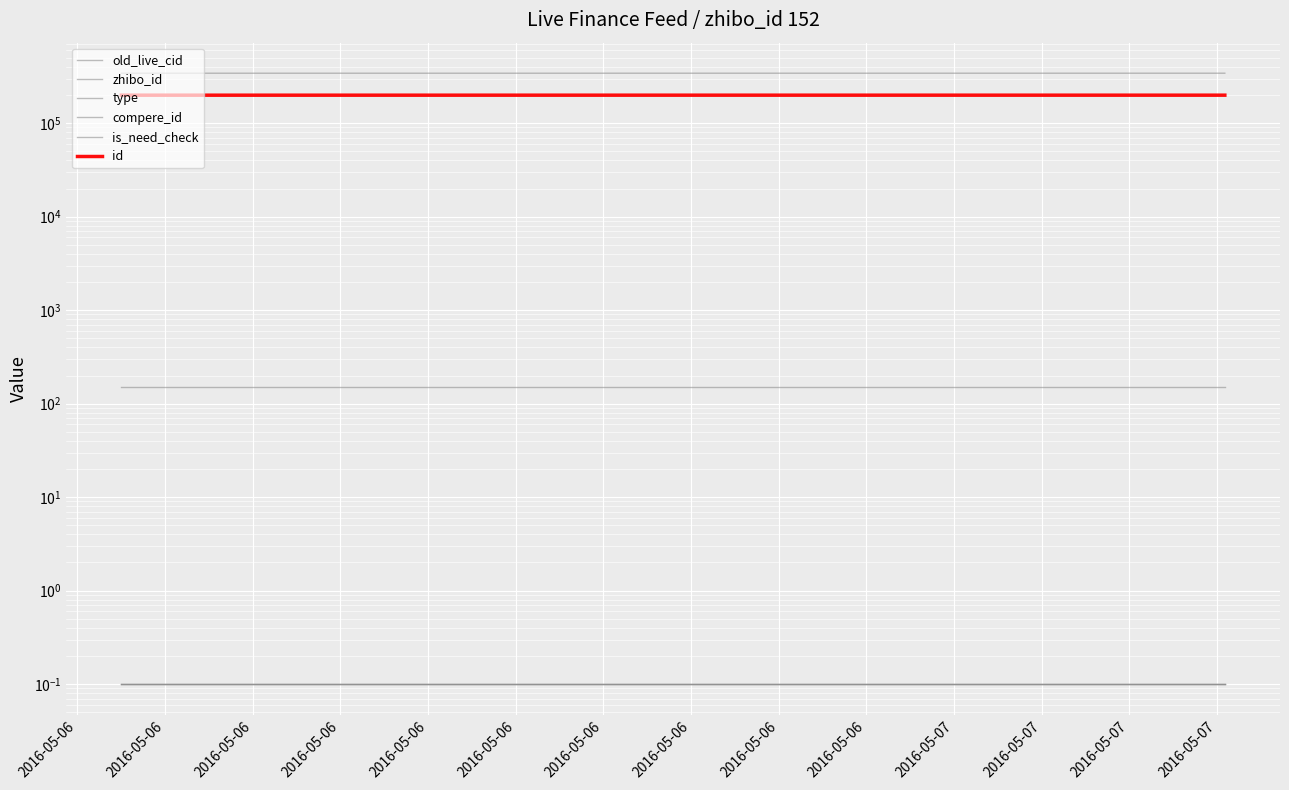

What is the approximate value of is_need_check at 2016-05-06?

0.1